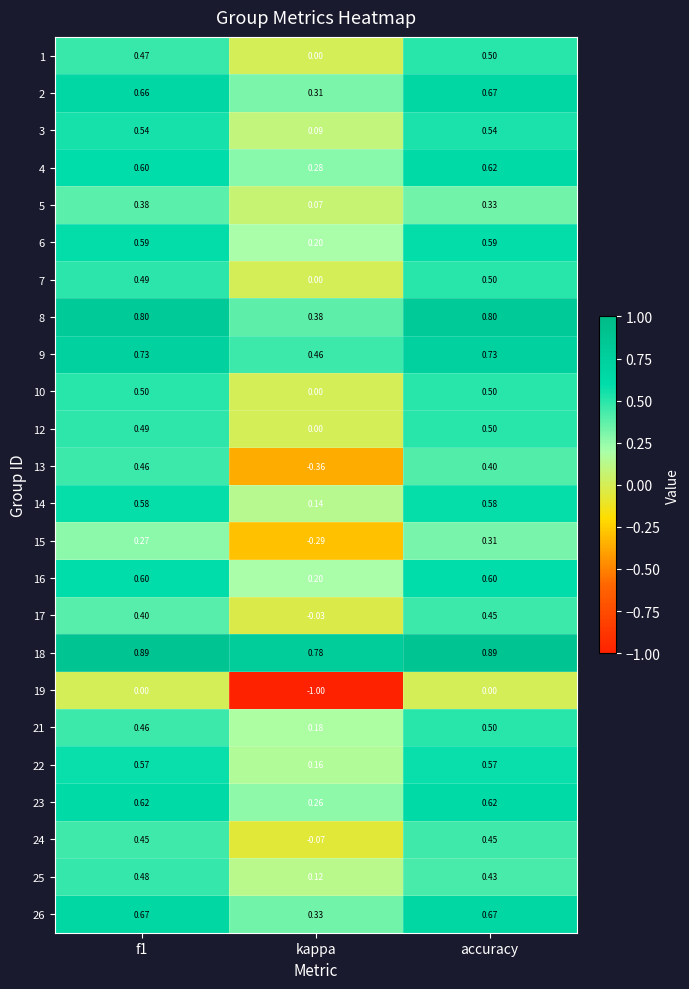

Where is 3 nearest to the value 0?

kappa